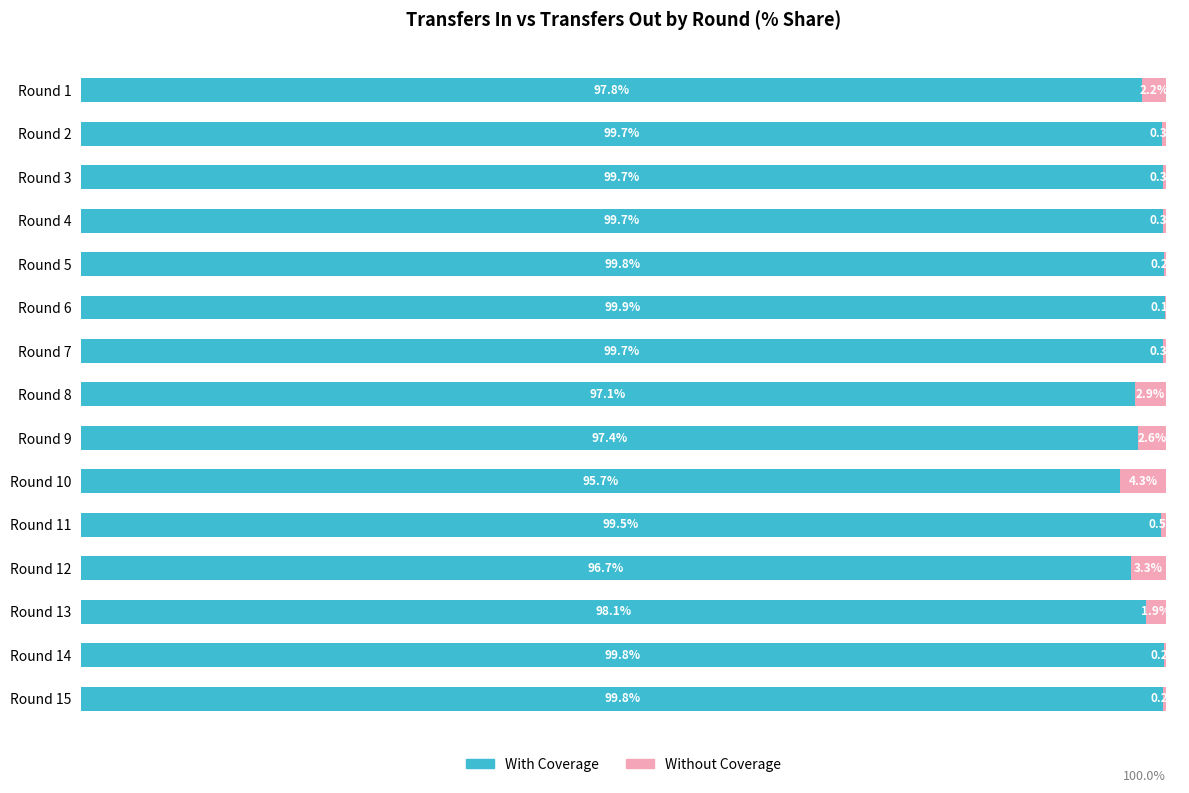

What are all the series names shown in the legend?

With Coverage, Without Coverage